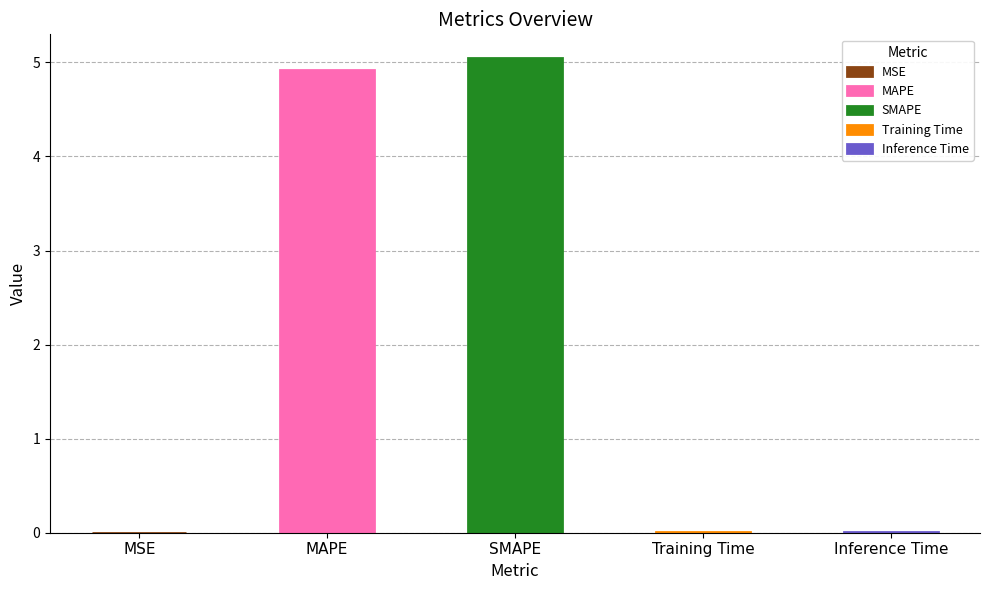

At which category does the chart reach its minimum across all series?

MSE